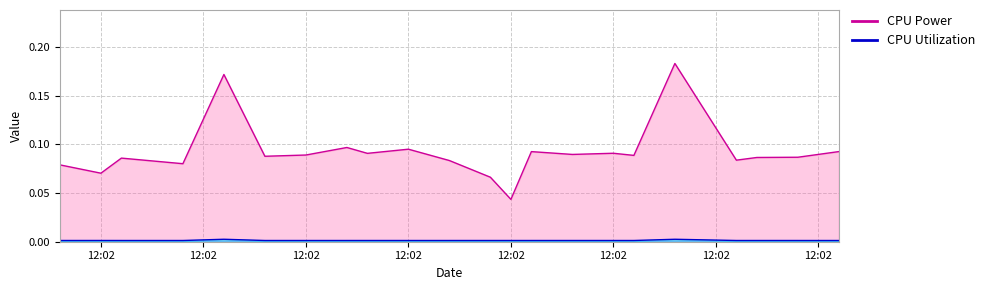

What is the maximum value shown in the chart?

0.2